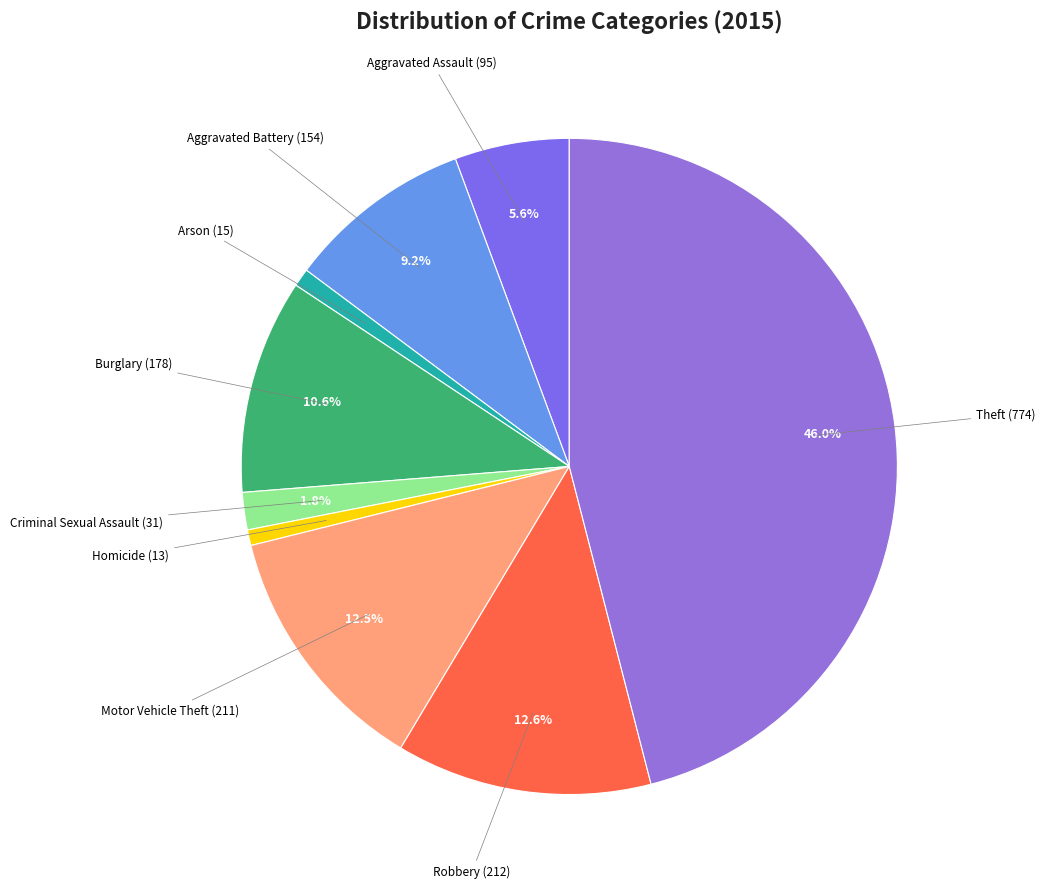

Does any single category account for the majority?

No